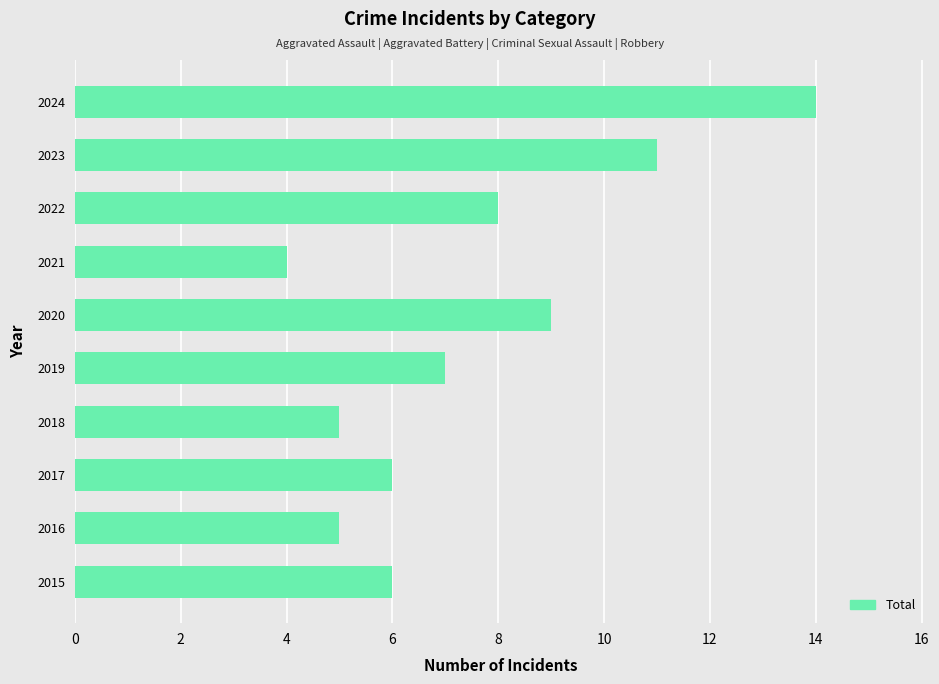

What is the difference between the second highest and second lowest values?

6